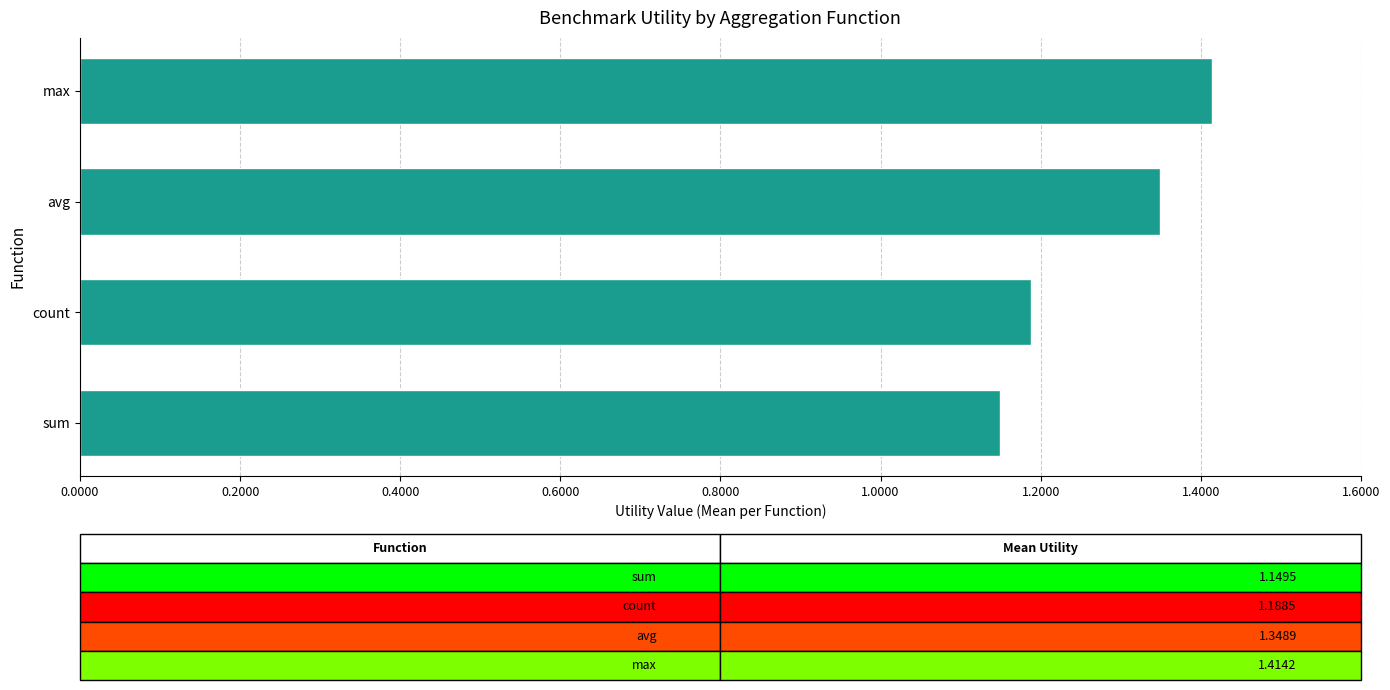

Approximately how many times larger is the value at count compared to avg?

0.9